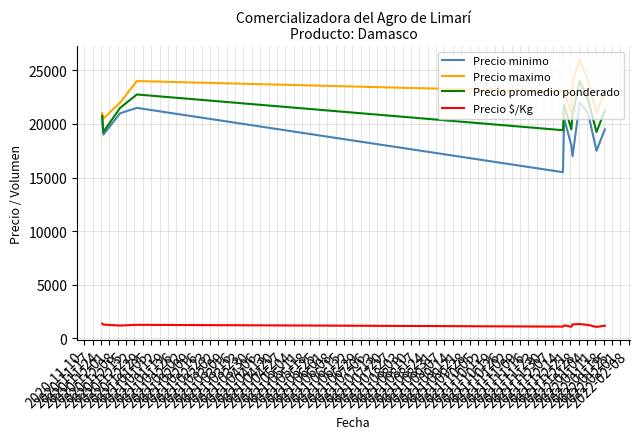

What is the lowest value of the Precio minimo series?

15500